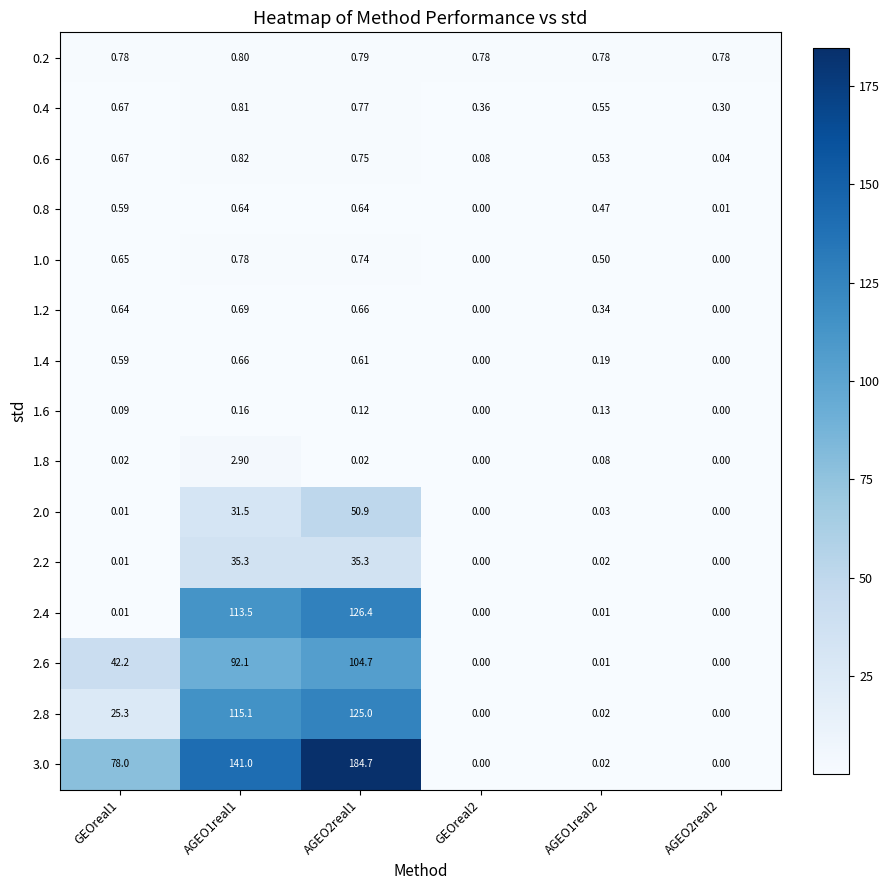

Is the value of 1.2 at AGEO2real2 greater than the value of 1.8 at GEOreal1?

No